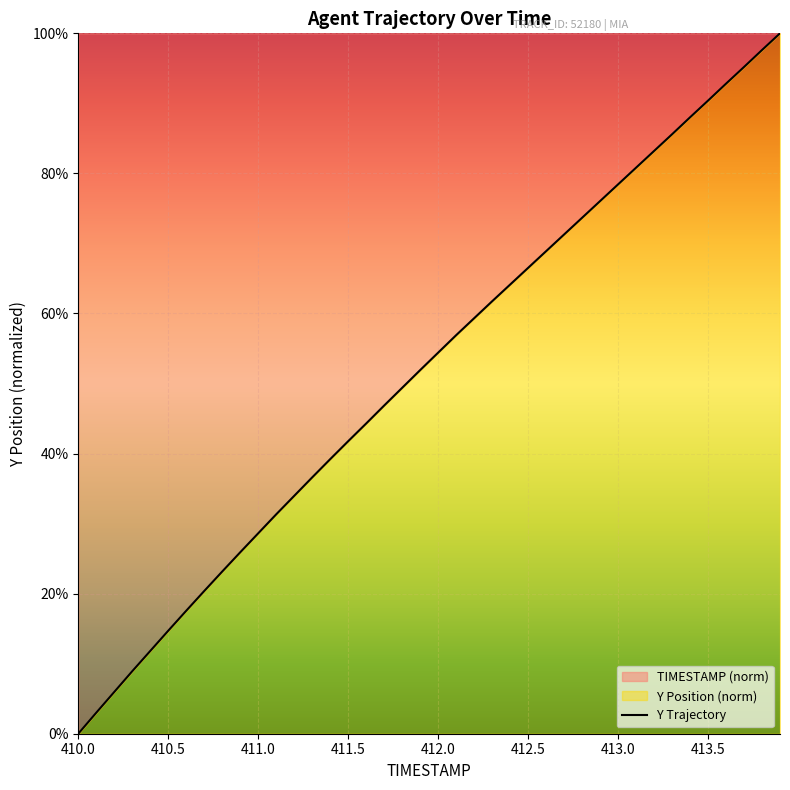

True or false: the data shows 1.3 at 410.5.

False